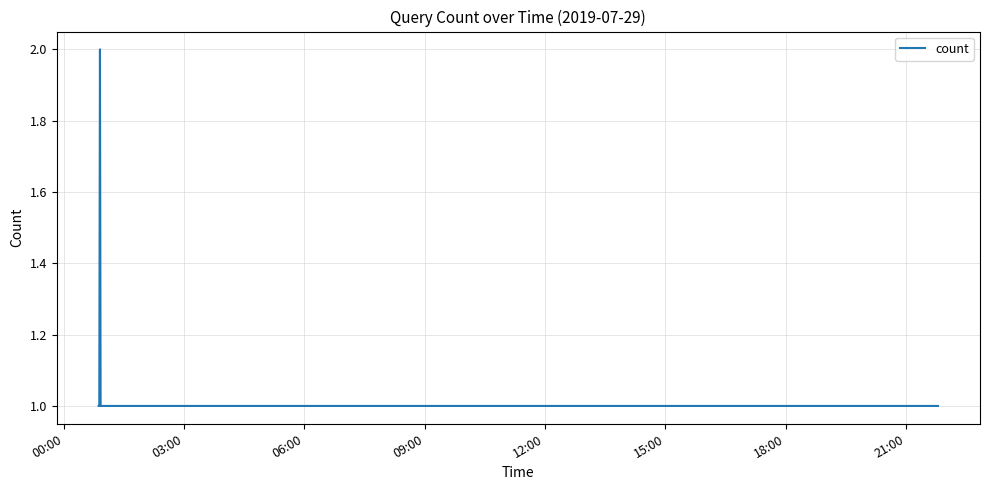

How many lines are shown in the chart?

1